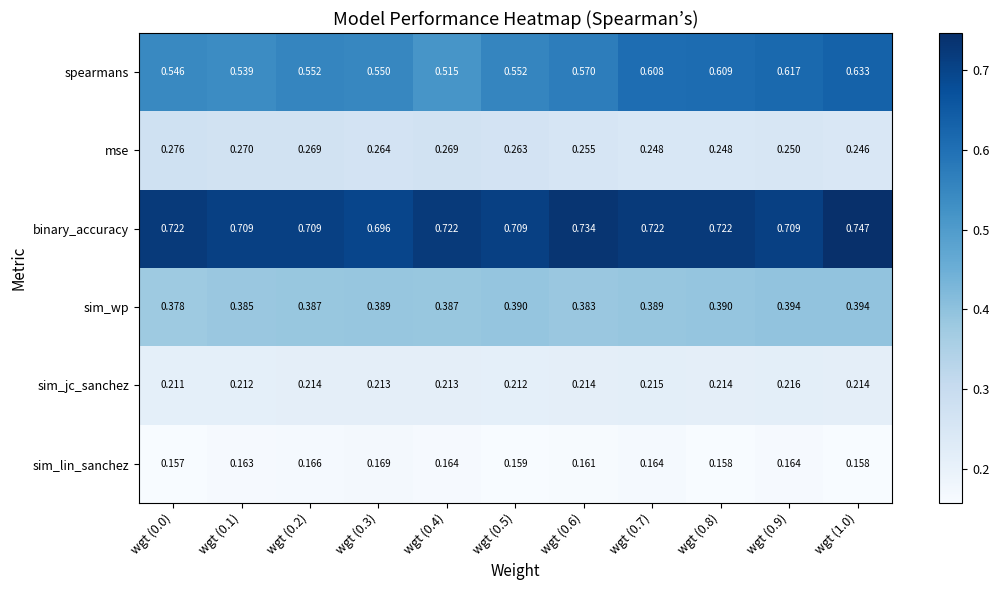

How many series are shown in this chart?

6